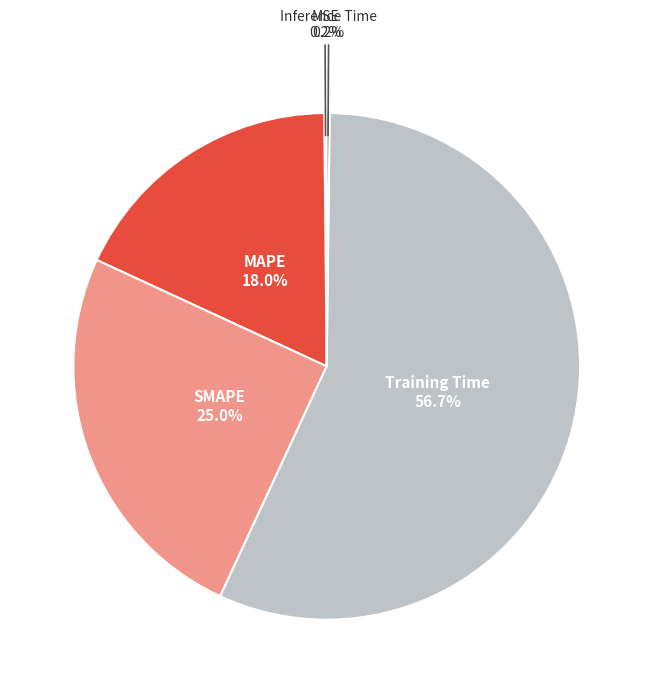

Is it true that SMAPE is 36% of the pie?

False